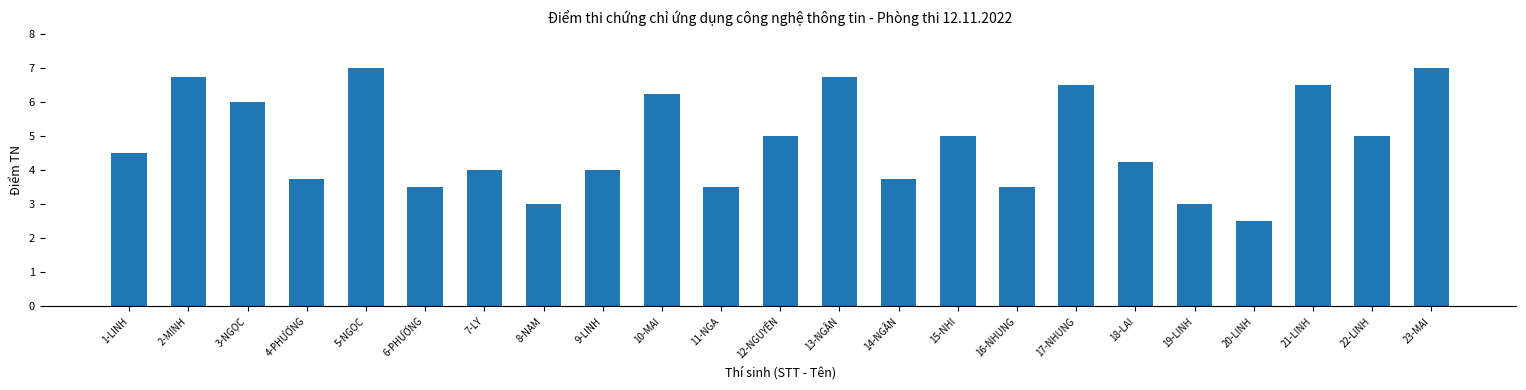

True or false: the data shows 7.1 at 9-LINH.

False